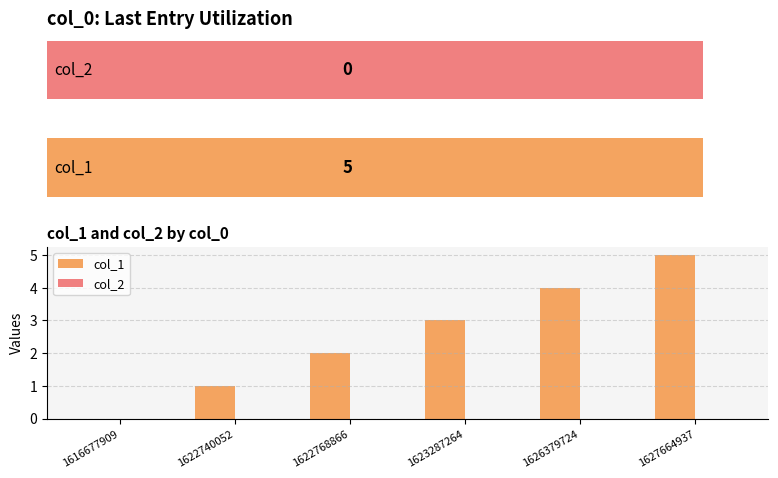

Is the value of col_1 at 3 greater than the value of col_2 at 3?

Yes